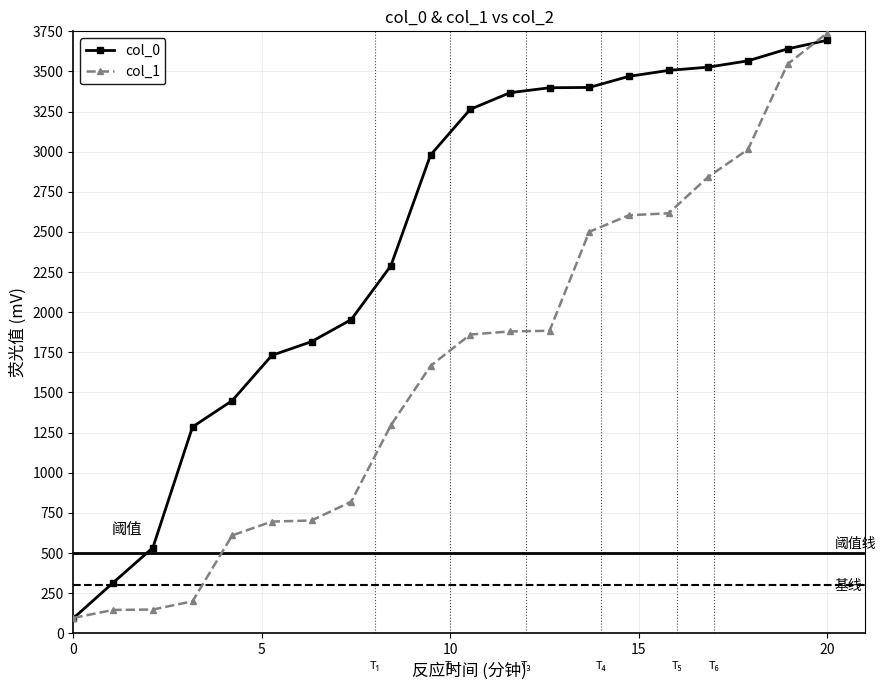

After their last crossing, which series has the higher values: col_0 or col_1?

col_1